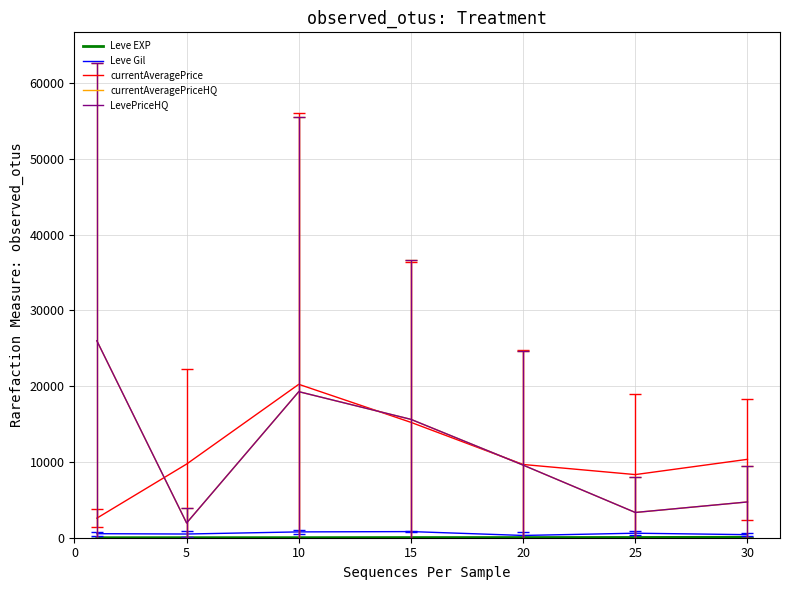

Does the chart have visible grid lines?

Yes